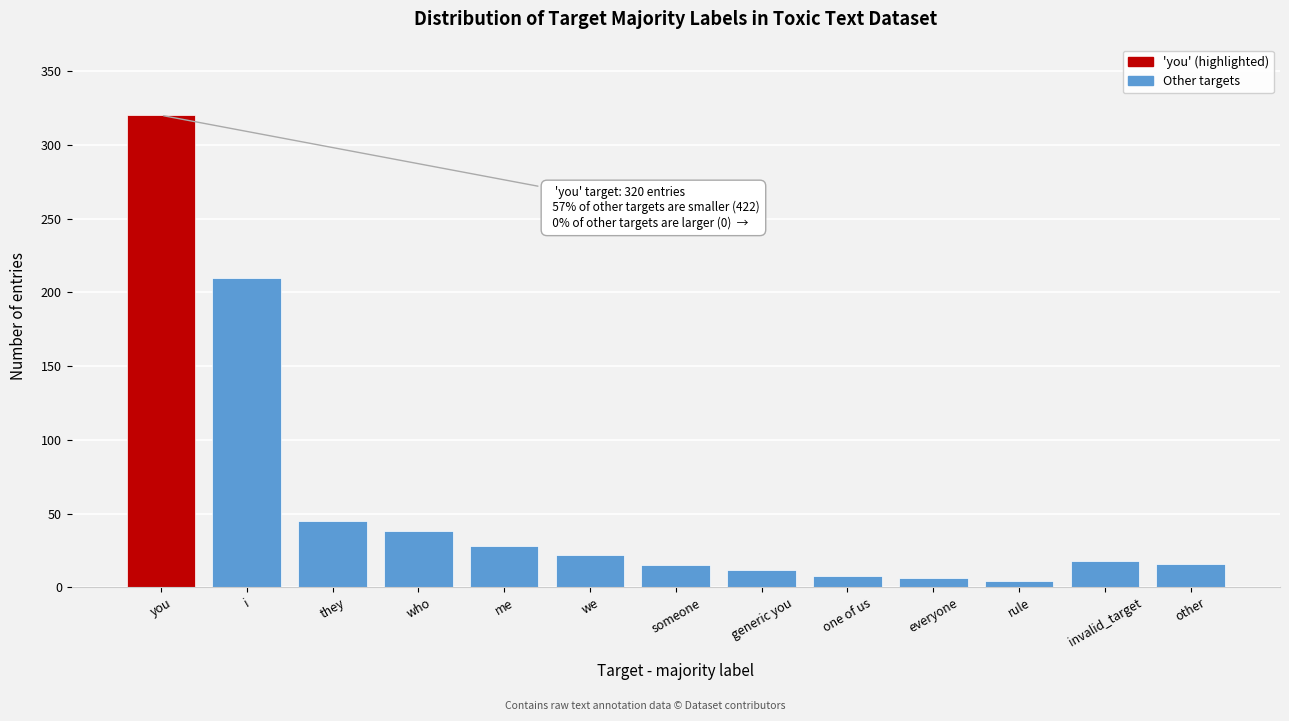

Is it true that the value at i is 210?

True